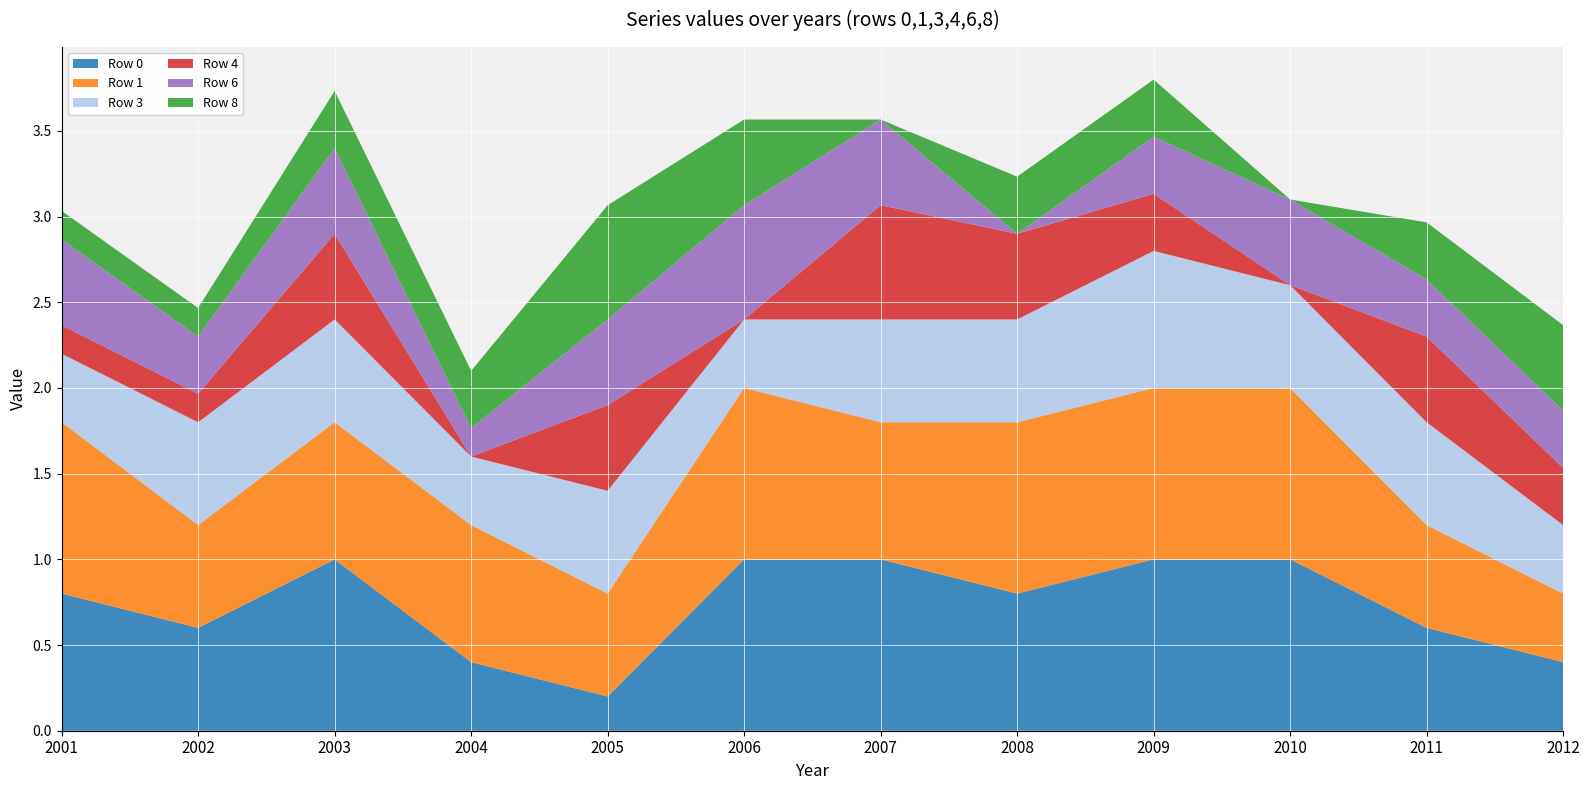

Reading left to right, extract all data points from this chart.

Row 0: 0.8	0.6	1.0	0.4	0.2	1.0	1.0	0.8	1.0	1.0	0.6	0.4
Row 1: 1.0	0.6	0.8	0.8	0.6	1.0	0.8	1.0	1.0	1.0	0.6	0.4
Row 3: 0.4	0.6	0.6	0.4	0.6	0.4	0.6	0.6	0.8	0.6	0.6	0.4
Row 4: 0.2	0.2	0.5	0.0	0.5	0.0	0.7	0.5	0.3	0.0	0.5	0.3
Row 6: 0.5	0.3	0.5	0.2	0.5	0.7	0.5	0.0	0.3	0.5	0.3	0.3
Row 8: 0.2	0.2	0.3	0.3	0.7	0.5	0.0	0.3	0.3	0.0	0.3	0.5